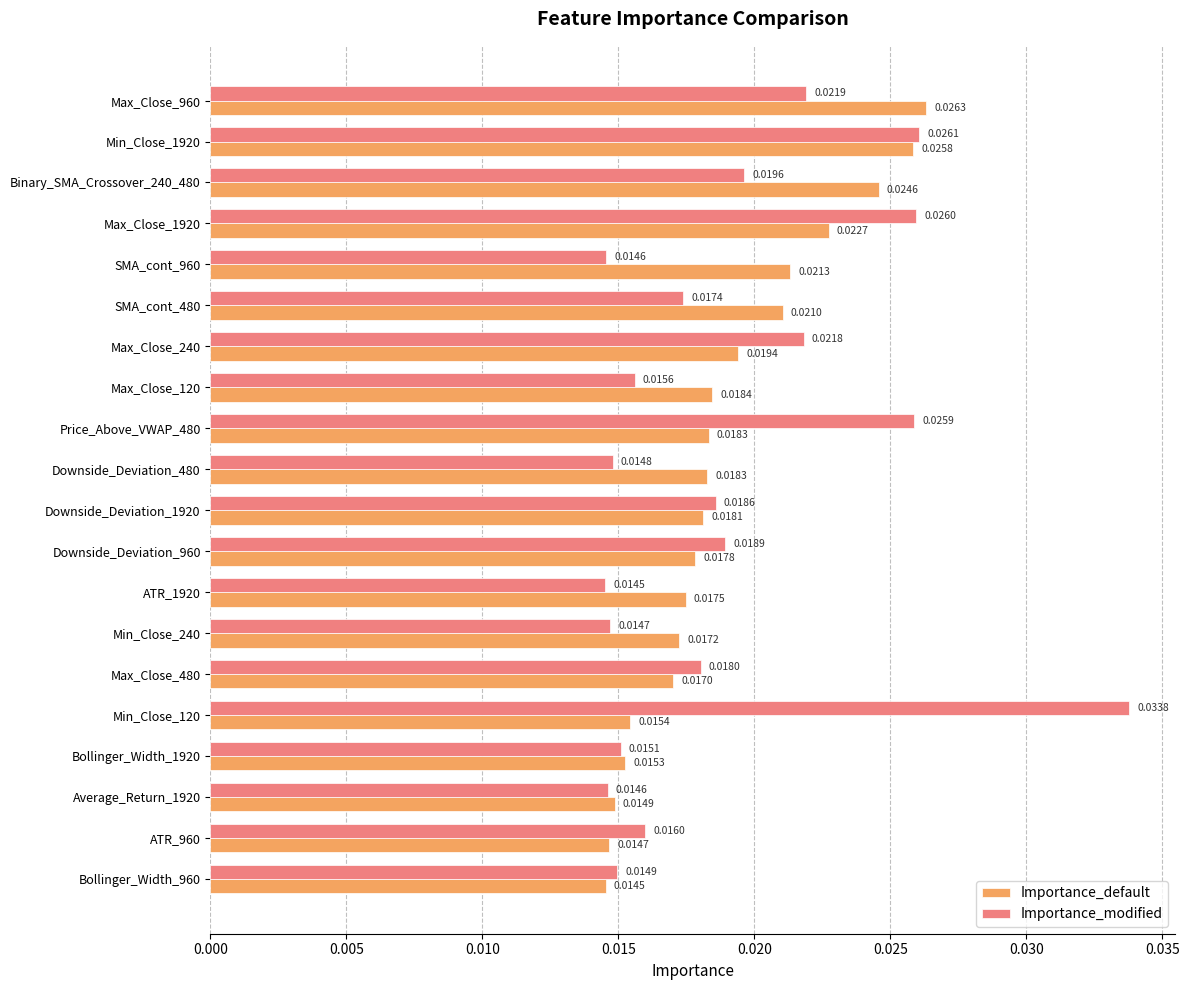

List the series in order of their peak value, highest first.

Importance_modified, Importance_default